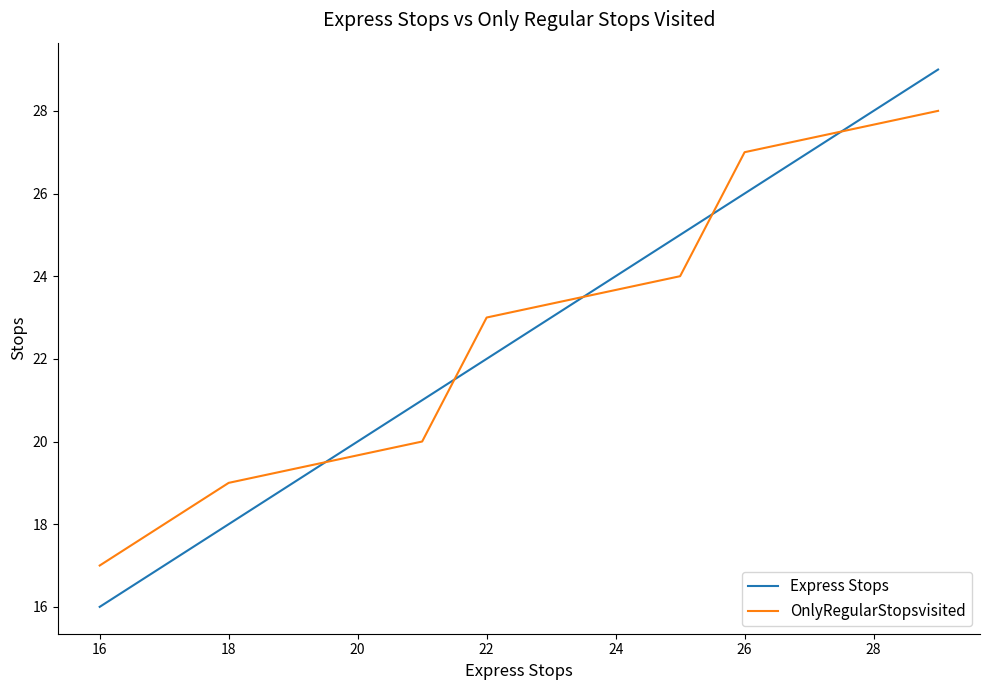

Is this an area chart (filled region under the line)?

No